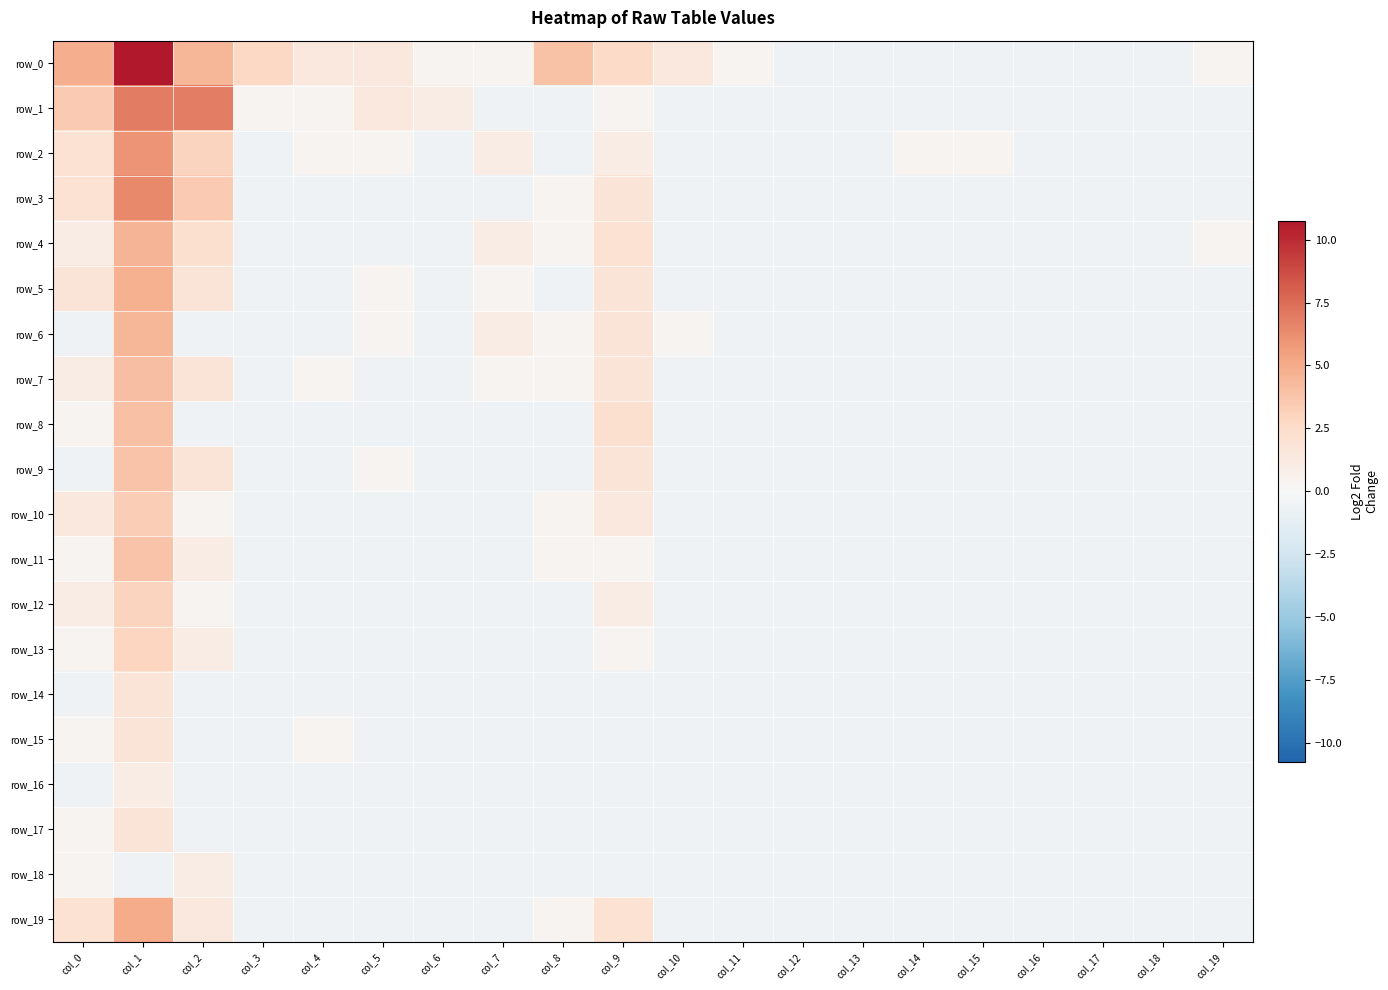

Where does the row_8 series first go above 0?

col_0